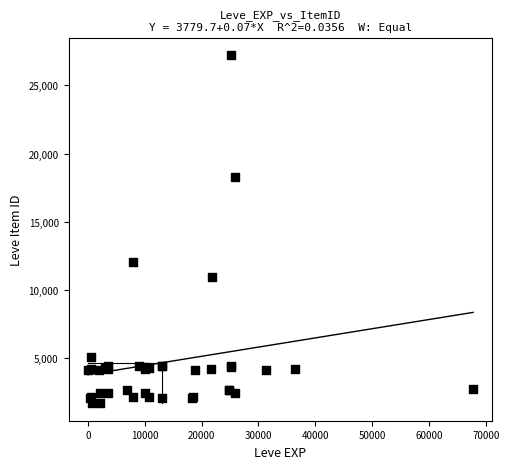

What Y value in the scatter plot is closest to 14448?

12018